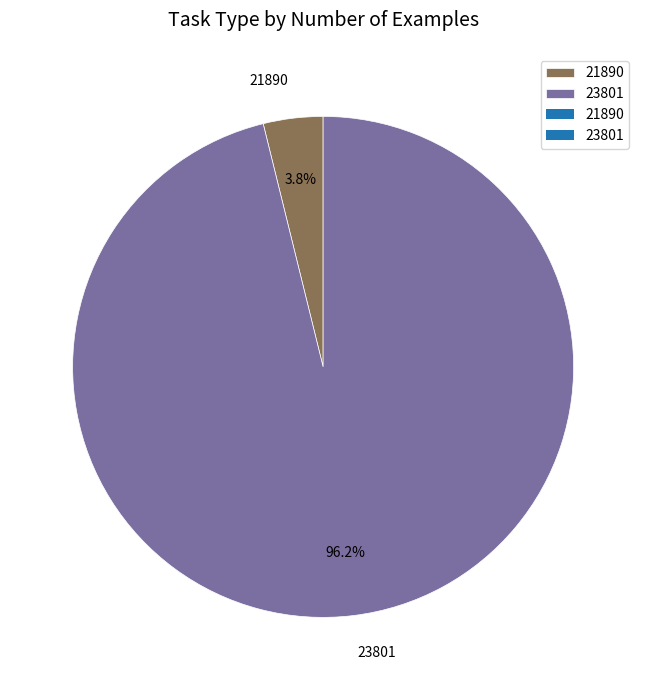

True or false: 23801 accounts for 96% of the total.

True